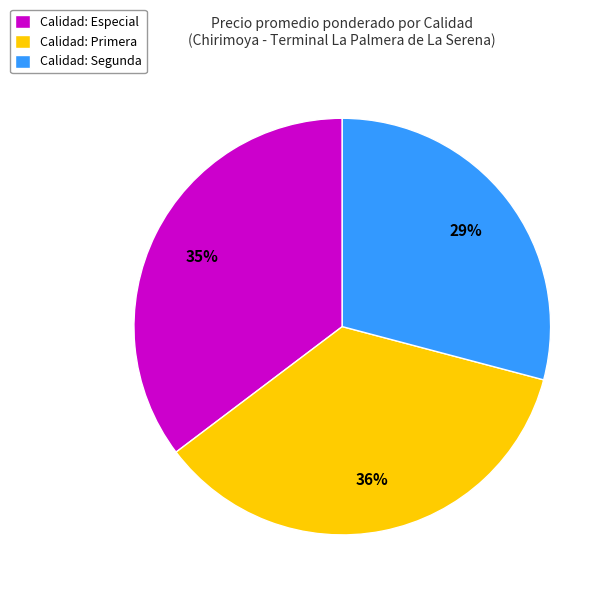

Do Calidad: Segunda and Calidad: Primera together represent more than half of the pie?

Yes